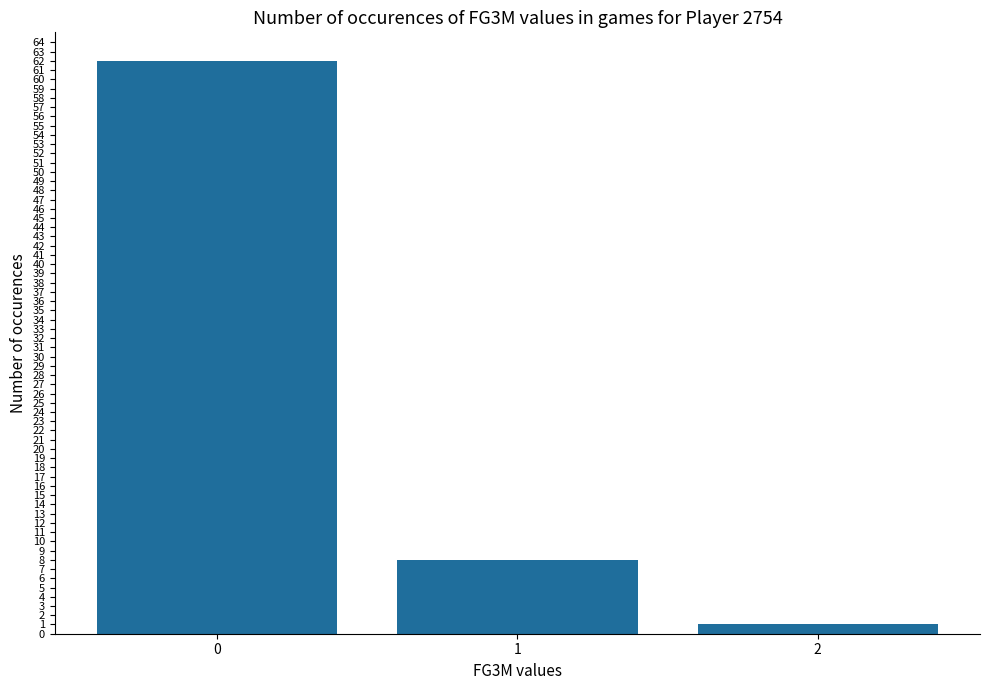

Reading left to right, extract all data points from this chart.

62	8	1